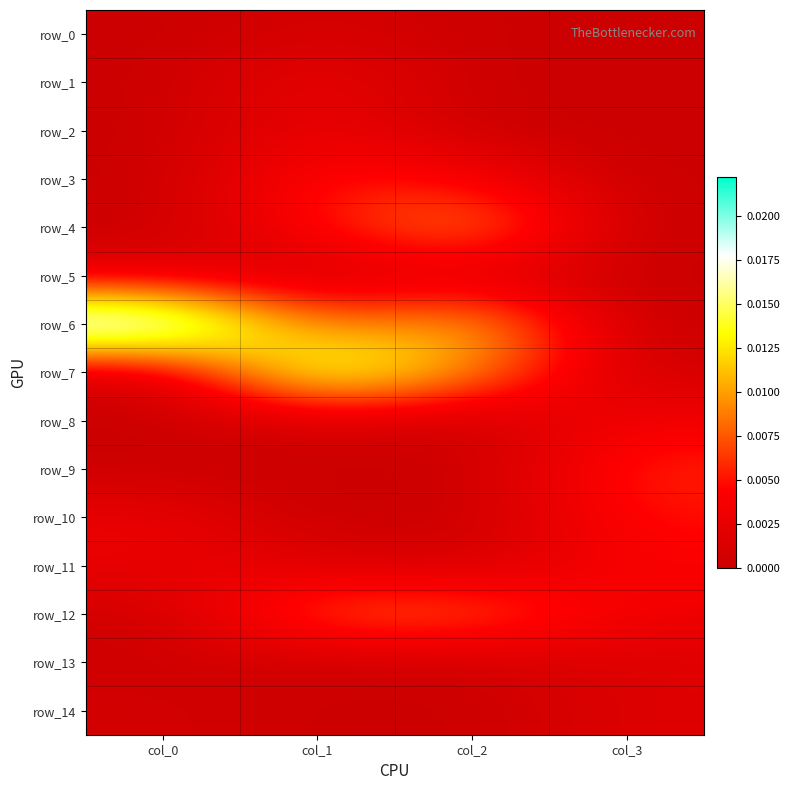

At which category is the sum across all series the highest?

col_1